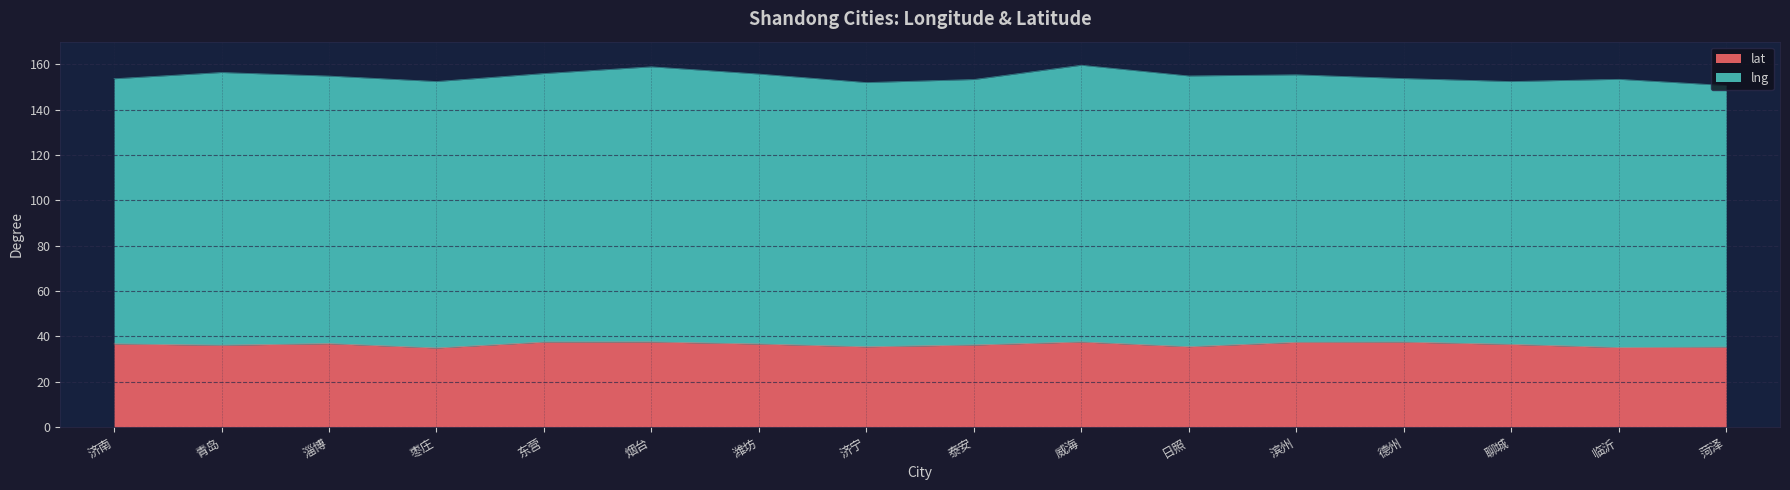

What is the value of the 8th point from the left?

35.4